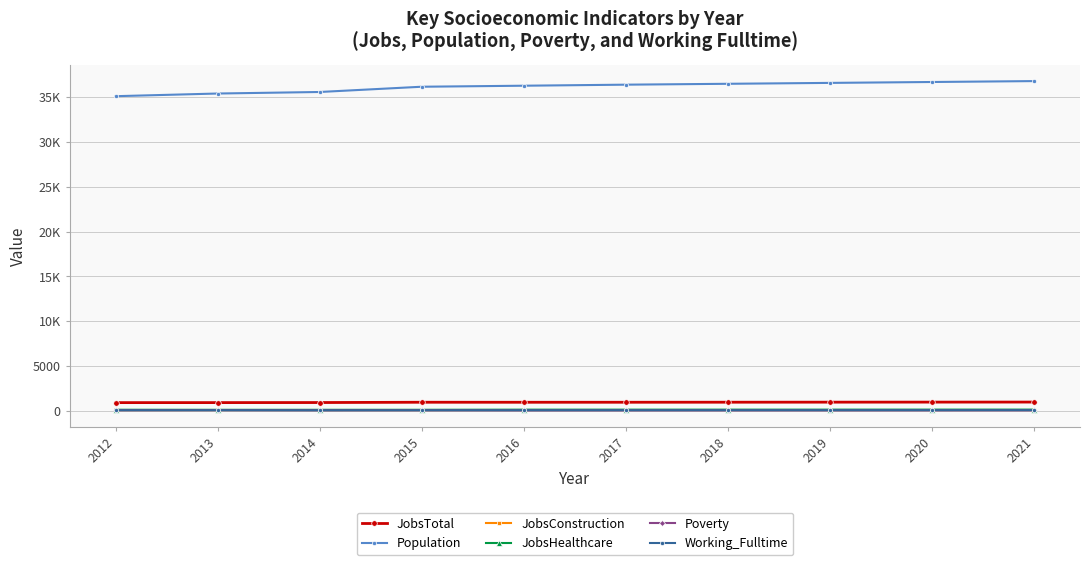

Does the chart have visible grid lines?

Yes